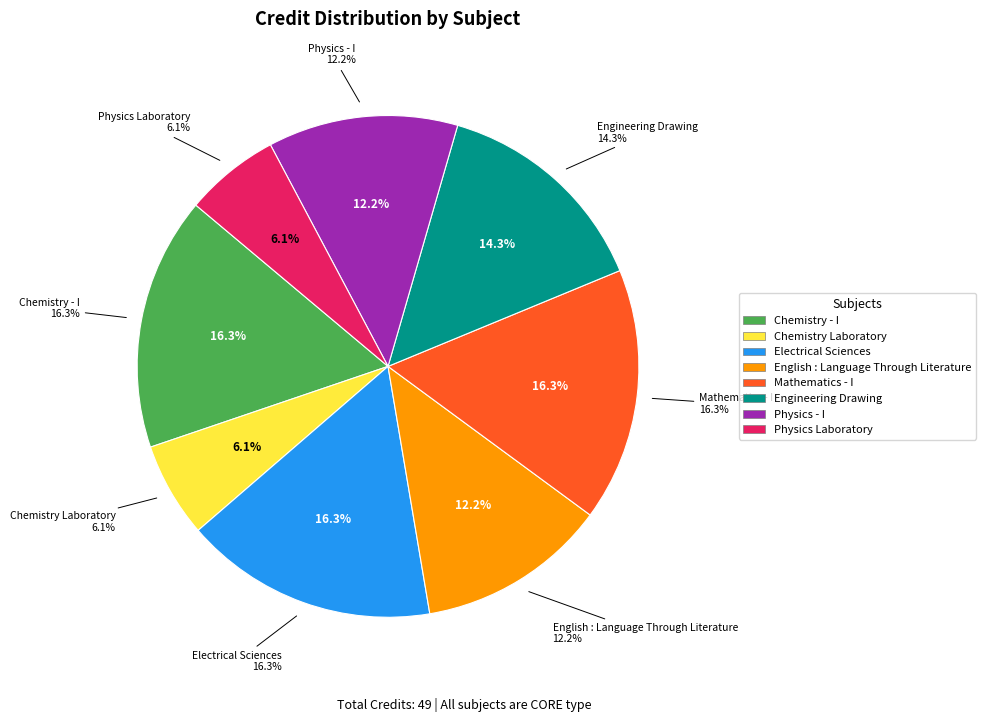

Does English : Language Through Literature account for over 50% of the chart?

No